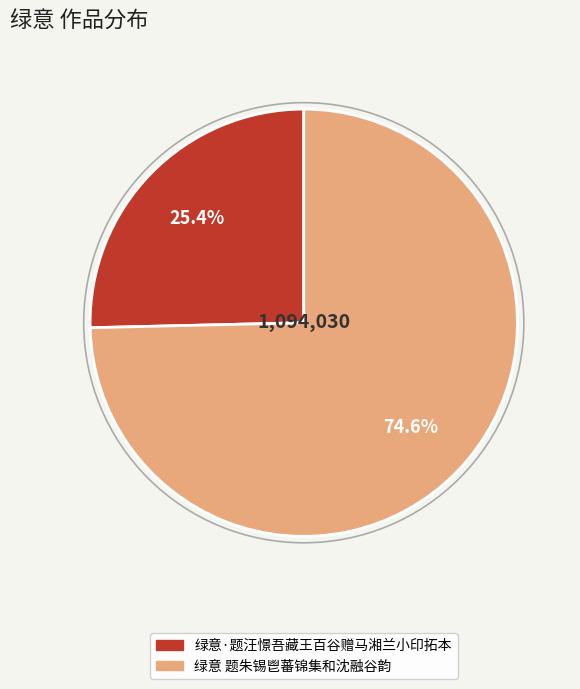

To the nearest percent, what is the difference between the largest and smallest slice percentages?

49%